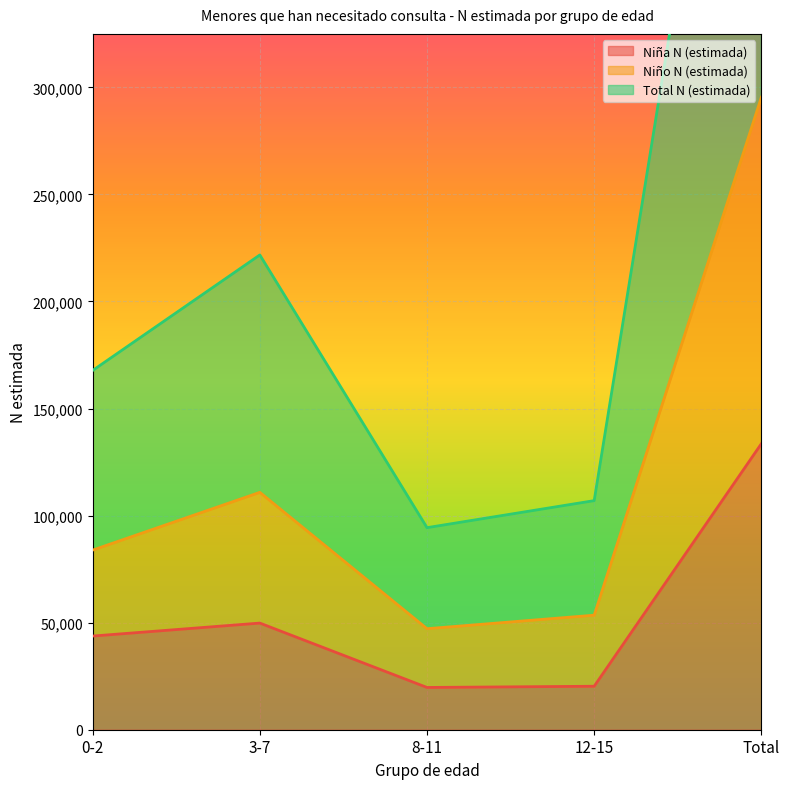

Which category has the lowest value across all series?

8-11